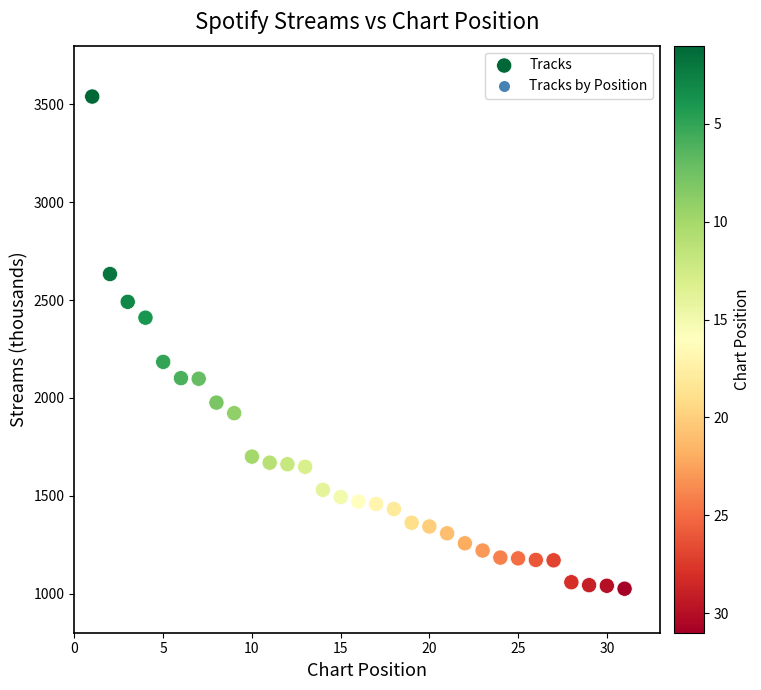

What Y value in the scatter plot is closest to 2282?

2184